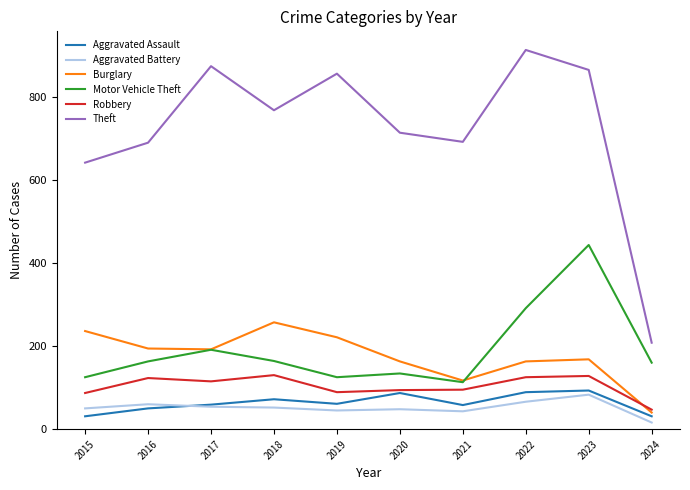

What is the approximate value of Aggravated Battery at 2021?

43